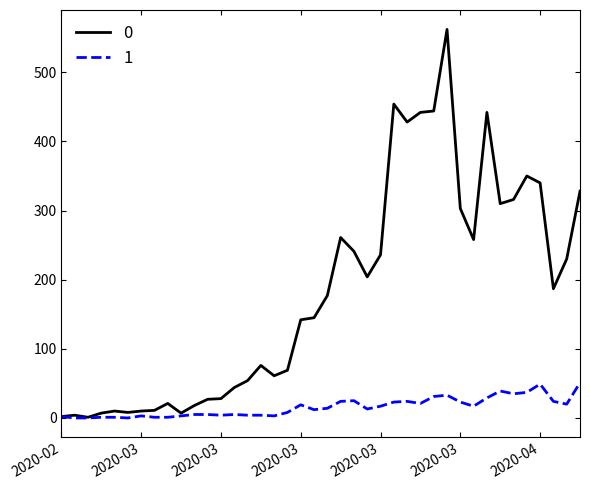

What is the maximum value shown in the chart?

562